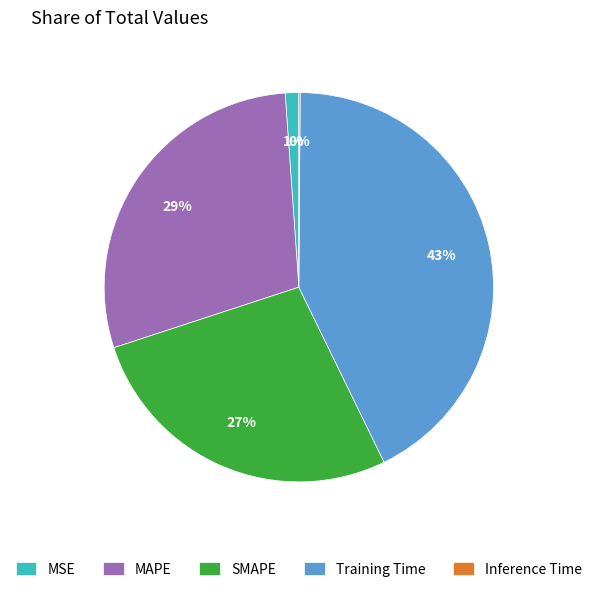

What is the largest slice in the pie chart?

Training Time